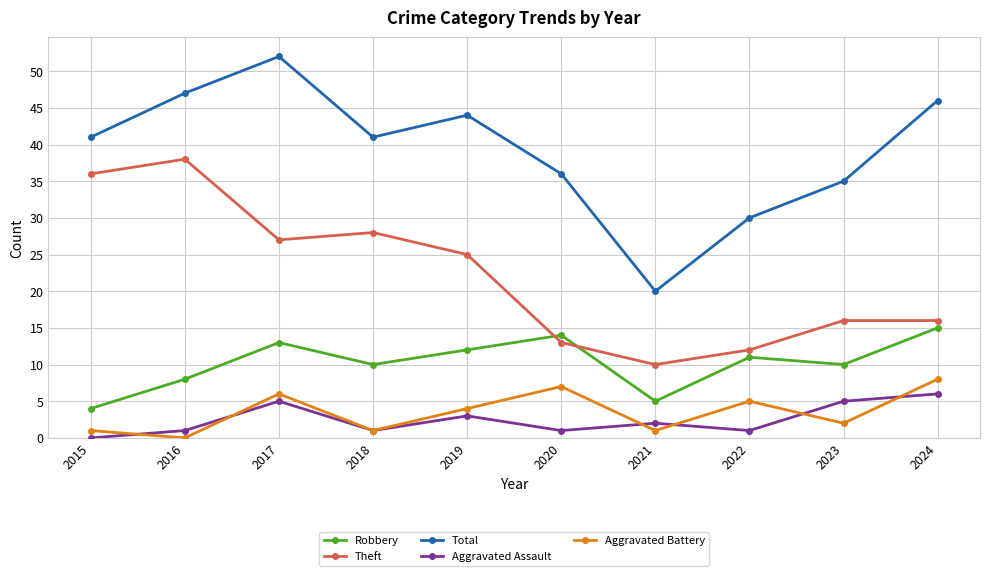

How many values in the Robbery series are below 11?

5